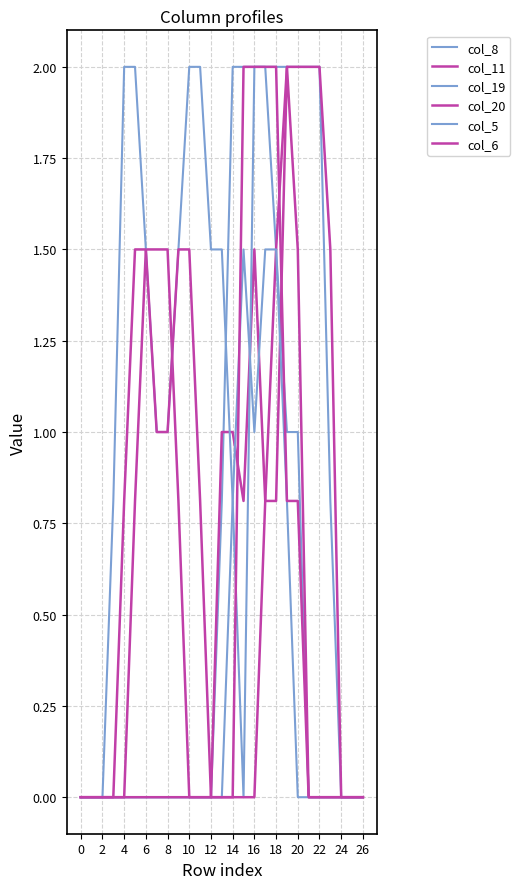

Which series ends up on top after the final intersection of col_5 and col_6?

col_6